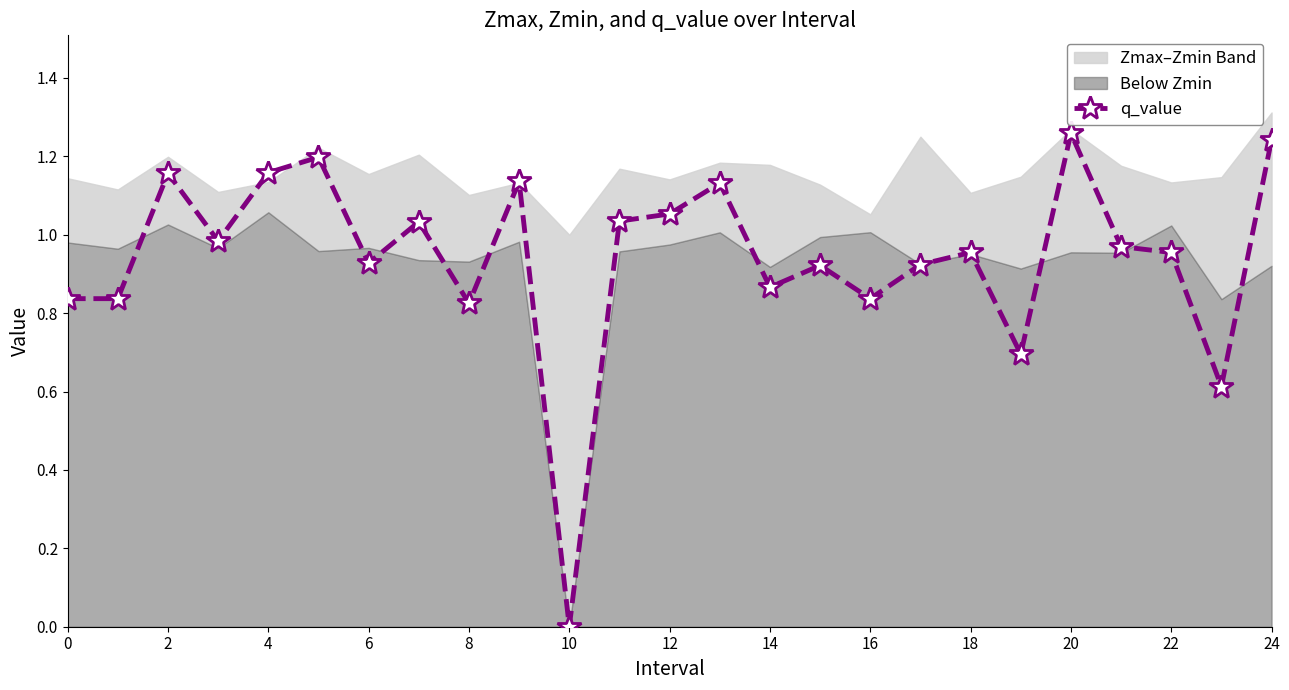

What is the difference between the second highest and minimum values?

1.2